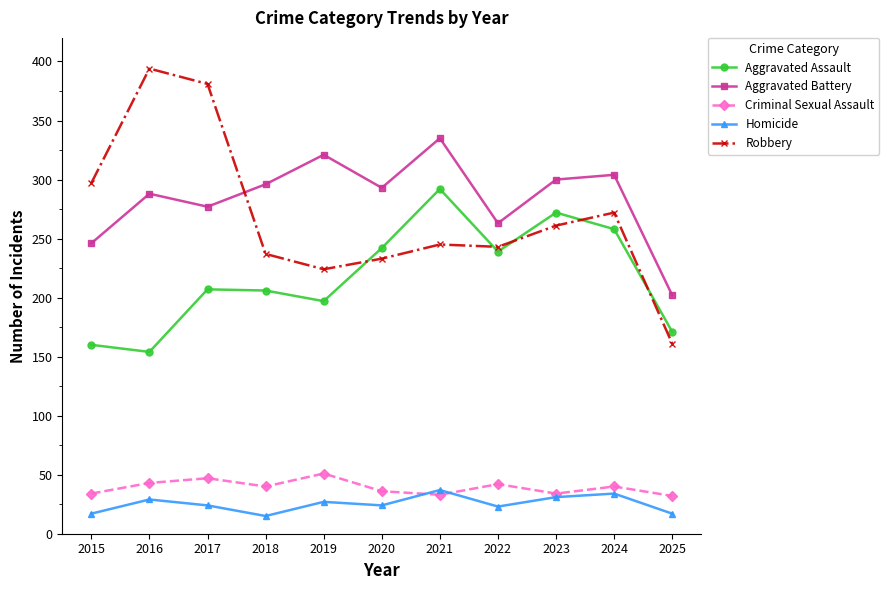

Does the chart display data point markers on the line(s)?

Yes